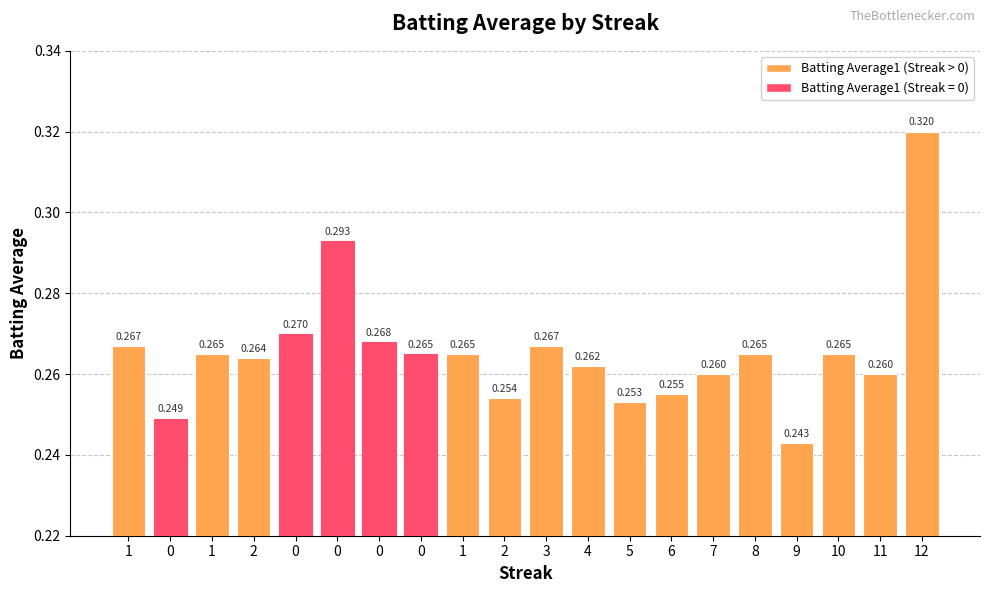

How many values are between 0 and 1?

20